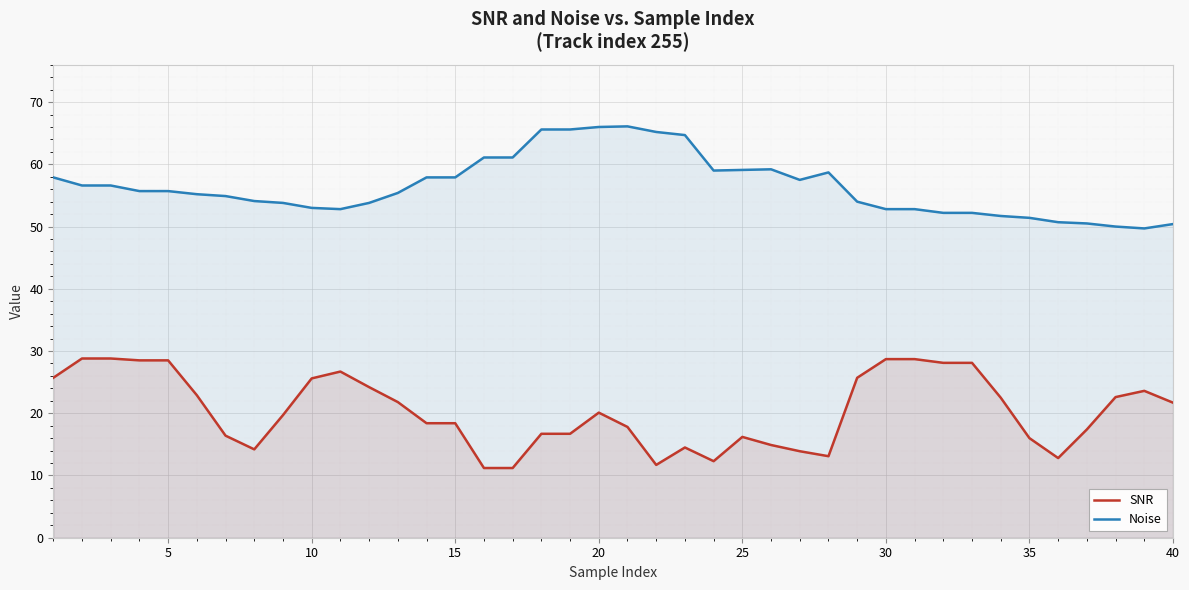

What are all the series names shown in the legend?

SNR, Noise